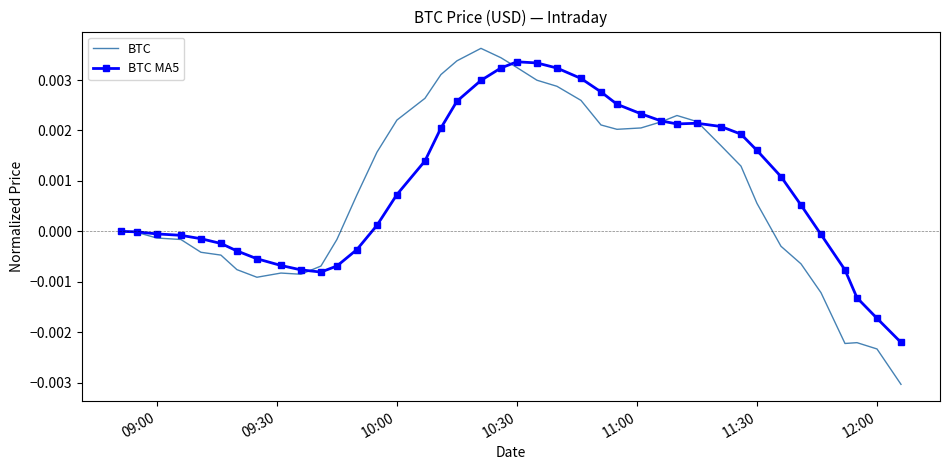

Which series has the widest spread of values?

BTC